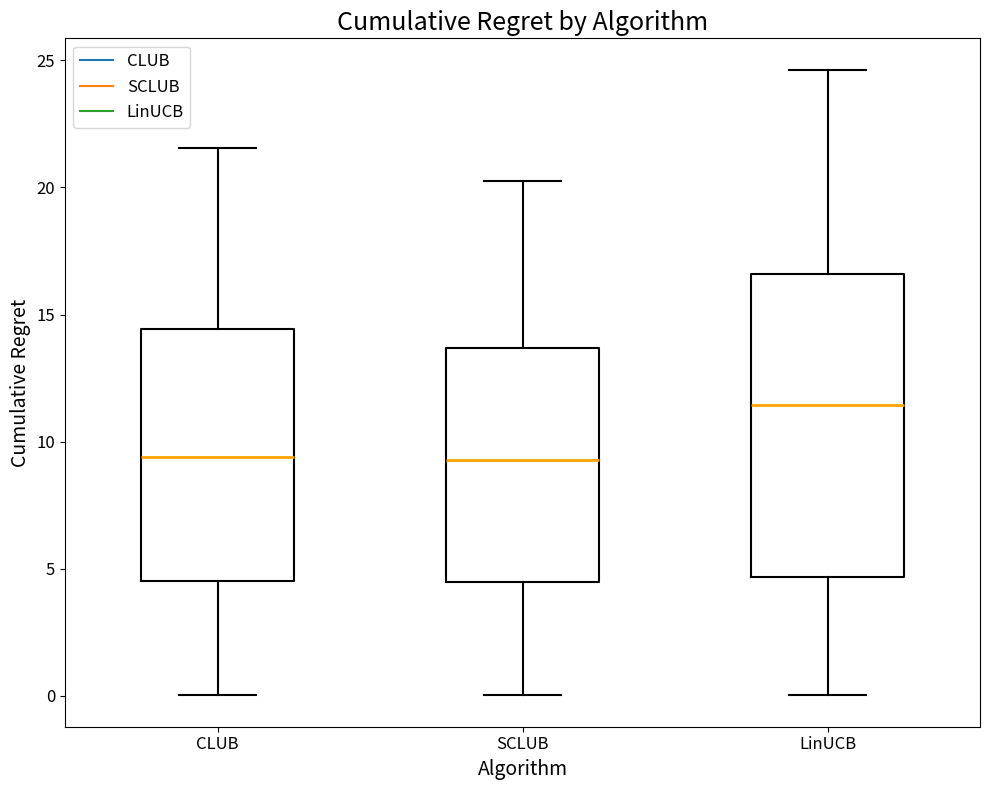

Reading left to right, read every box against the y-axis: the position of its median line, the range the box covers, and the ends of its whiskers. The values are not printed on the chart, so give them approximately, as read against the axis.

CLUB: median 9.5, box 4.5 to 14.5, whiskers 0.0 to 21.5
SCLUB: median 9.5, box 4.5 to 13.5, whiskers 0.0 to 20.5
LinUCB: median 11.5, box 4.5 to 16.5, whiskers 0.0 to 24.5